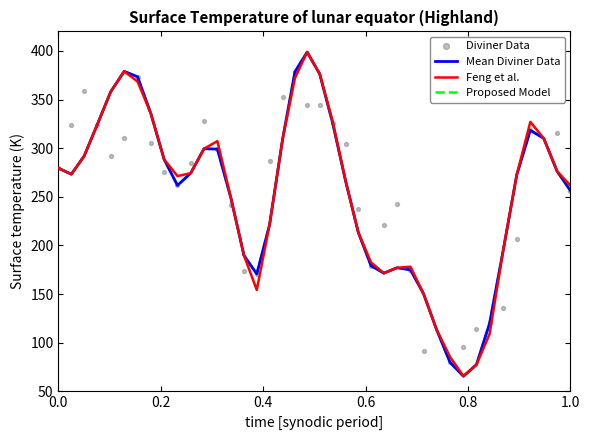

Which series reaches the minimum Y coordinate?

Diviner Data